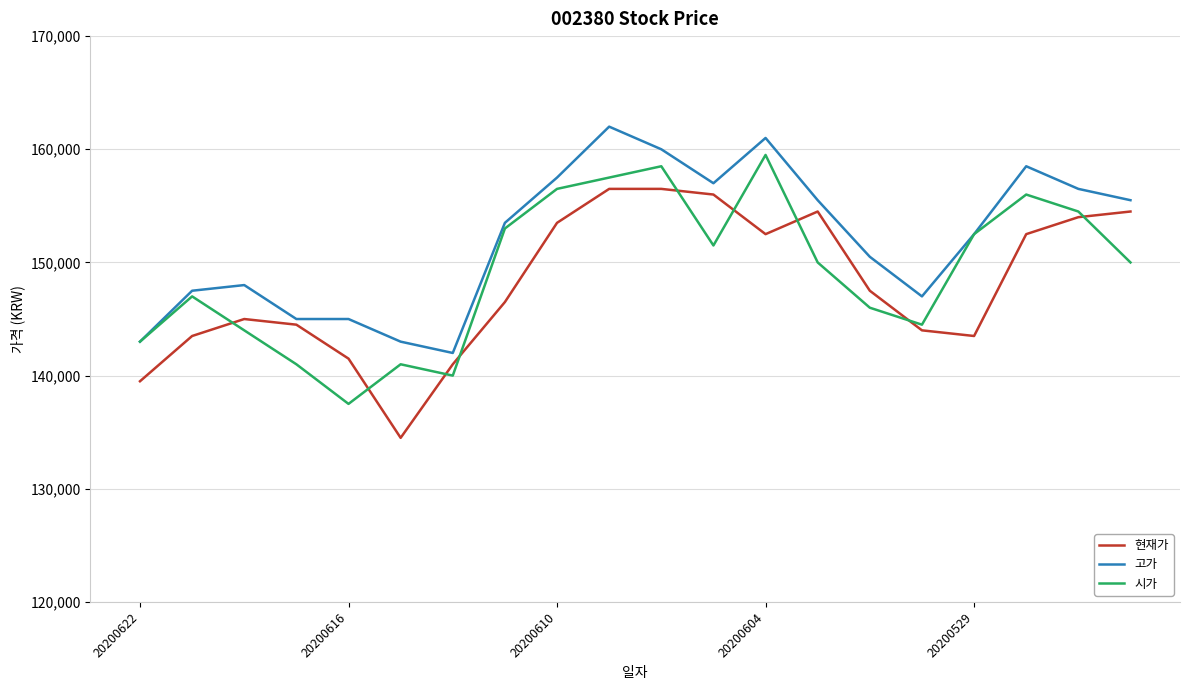

What is the minimum value for 시가?

137500